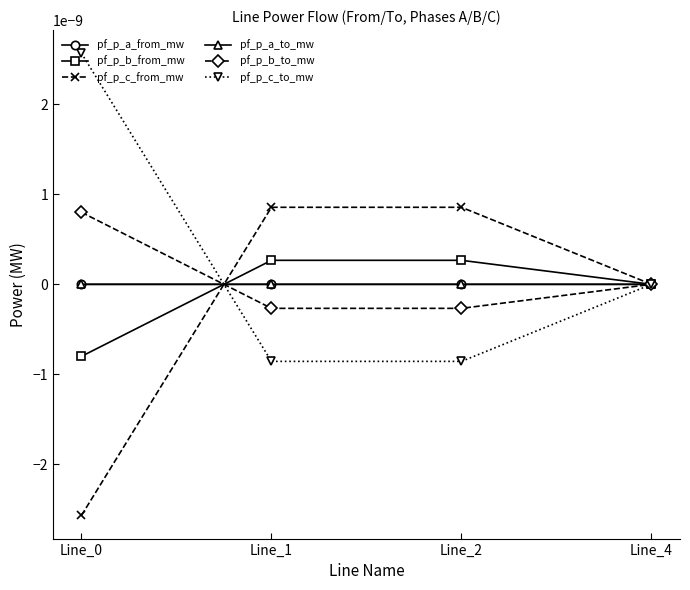

Is the value of pf_p_b_from_mw at Line_0 greater than the value of pf_p_c_to_mw at Line_0?

No